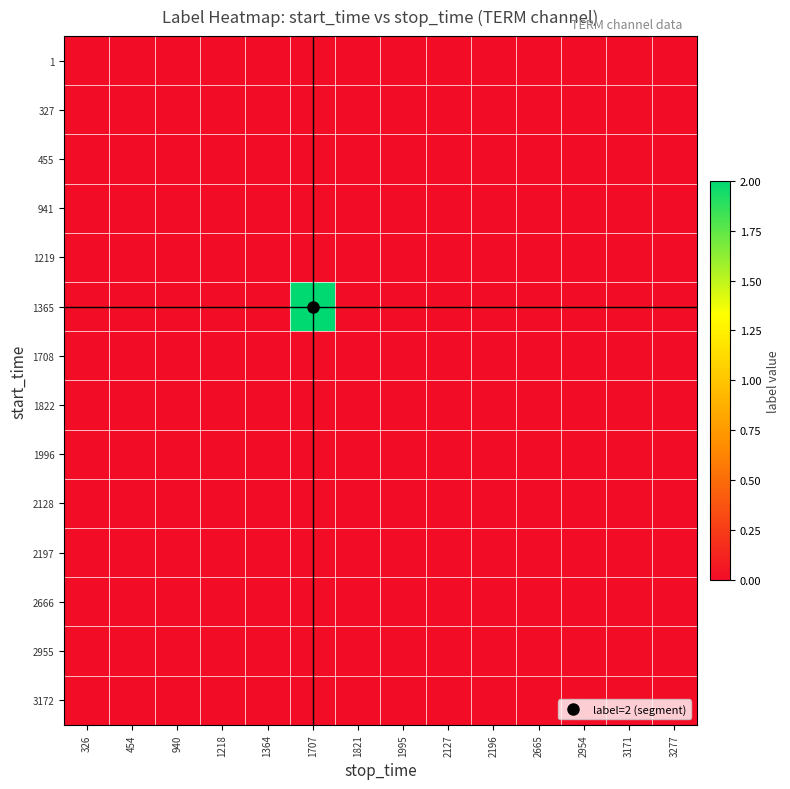

Reading left to right, extract all data points from this chart.

1: 326=0	454=0	940=0	1218=0	1364=0	1707=0	1821=0	1995=0	2127=0	2196=0	2665=0	2954=0	3171=0	3277=0
327: 326=0	454=0	940=0	1218=0	1364=0	1707=0	1821=0	1995=0	2127=0	2196=0	2665=0	2954=0	3171=0	3277=0
455: 326=0	454=0	940=0	1218=0	1364=0	1707=0	1821=0	1995=0	2127=0	2196=0	2665=0	2954=0	3171=0	3277=0
941: 326=0	454=0	940=0	1218=0	1364=0	1707=0	1821=0	1995=0	2127=0	2196=0	2665=0	2954=0	3171=0	3277=0
1219: 326=0	454=0	940=0	1218=0	1364=0	1707=0	1821=0	1995=0	2127=0	2196=0	2665=0	2954=0	3171=0	3277=0
1365: 326=0	454=0	940=0	1218=0	1364=0	1707=2	1821=0	1995=0	2127=0	2196=0	2665=0	2954=0	3171=0	3277=0
1708: 326=0	454=0	940=0	1218=0	1364=0	1707=0	1821=0	1995=0	2127=0	2196=0	2665=0	2954=0	3171=0	3277=0
1822: 326=0	454=0	940=0	1218=0	1364=0	1707=0	1821=0	1995=0	2127=0	2196=0	2665=0	2954=0	3171=0	3277=0
1996: 326=0	454=0	940=0	1218=0	1364=0	1707=0	1821=0	1995=0	2127=0	2196=0	2665=0	2954=0	3171=0	3277=0
2128: 326=0	454=0	940=0	1218=0	1364=0	1707=0	1821=0	1995=0	2127=0	2196=0	2665=0	2954=0	3171=0	3277=0
2197: 326=0	454=0	940=0	1218=0	1364=0	1707=0	1821=0	1995=0	2127=0	2196=0	2665=0	2954=0	3171=0	3277=0
2666: 326=0	454=0	940=0	1218=0	1364=0	1707=0	1821=0	1995=0	2127=0	2196=0	2665=0	2954=0	3171=0	3277=0
2955: 326=0	454=0	940=0	1218=0	1364=0	1707=0	1821=0	1995=0	2127=0	2196=0	2665=0	2954=0	3171=0	3277=0
3172: 326=0	454=0	940=0	1218=0	1364=0	1707=0	1821=0	1995=0	2127=0	2196=0	2665=0	2954=0	3171=0	3277=0